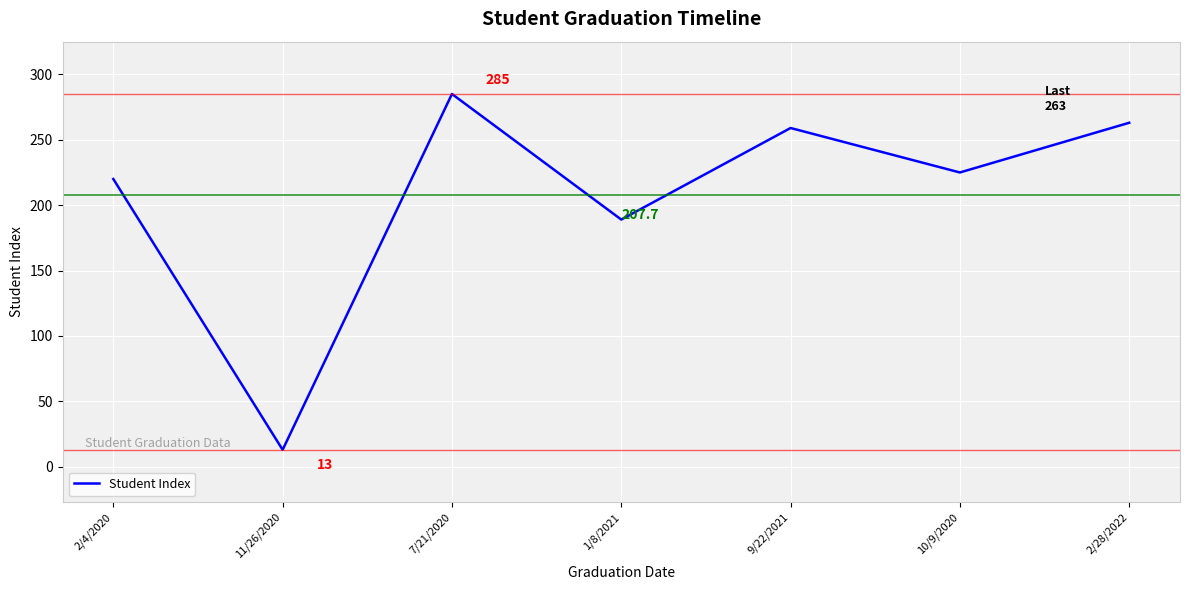

True or false: the data shows 370 at 2/4/2020.

False